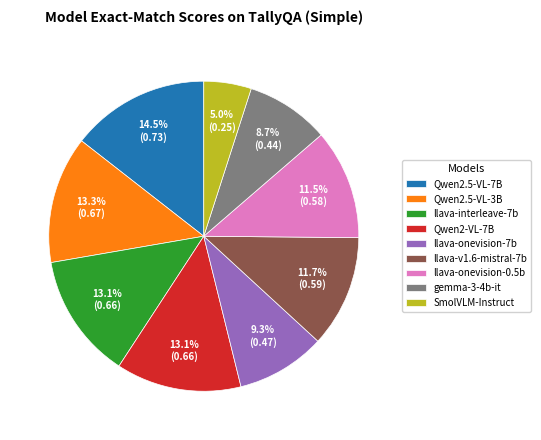

Is there any slice that represents more than half of the pie?

No